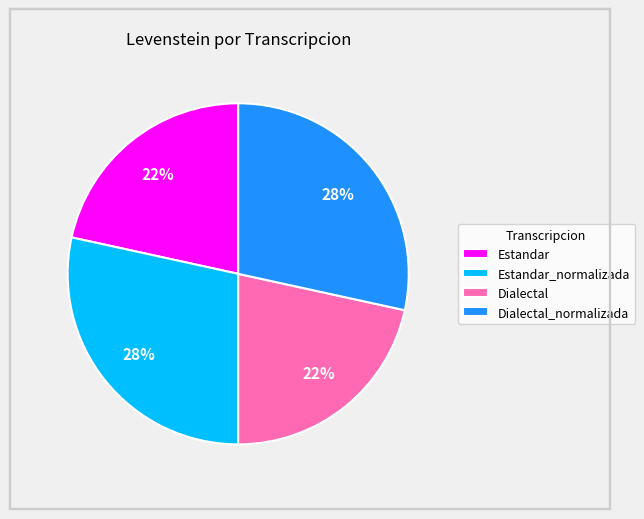

How many segments does this pie chart have?

4